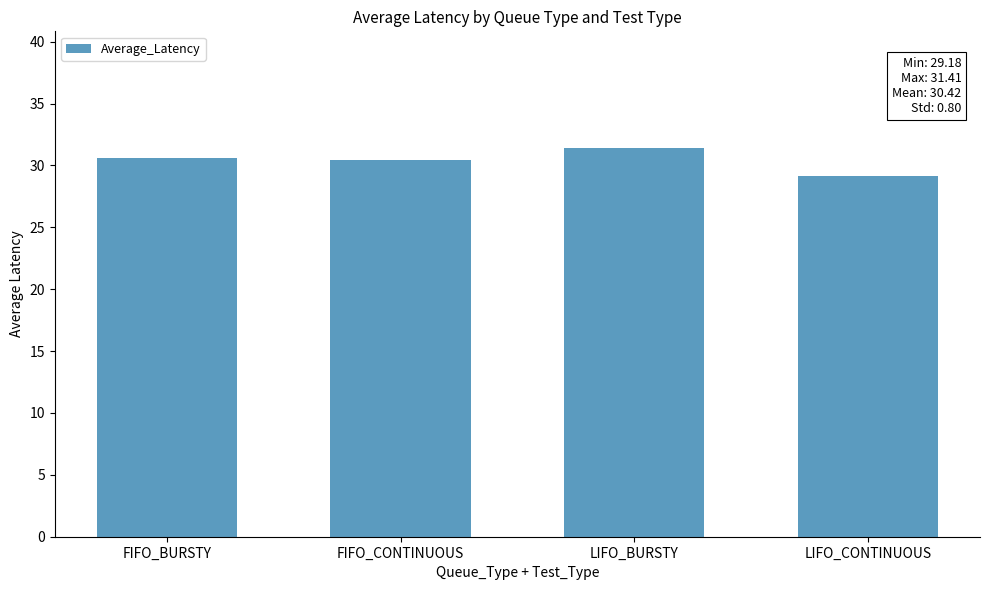

What value does the data have at FIFO_CONTINUOUS?

30.5